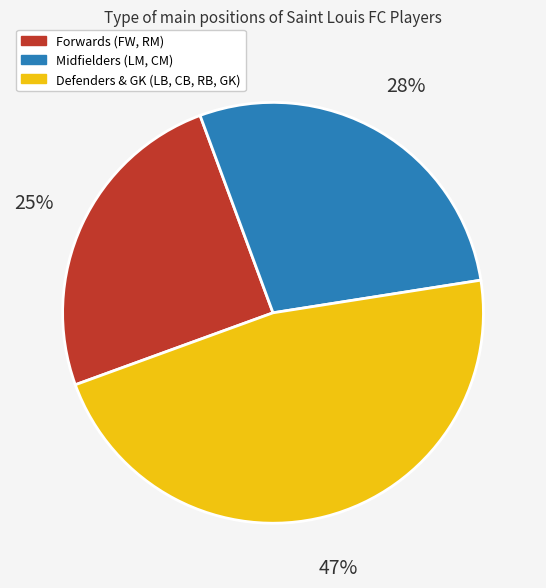

Which has a higher value, Defenders & GK (LB, CB, RB, GK) or Midfielders (LM, CM)?

Defenders & GK (LB, CB, RB, GK)